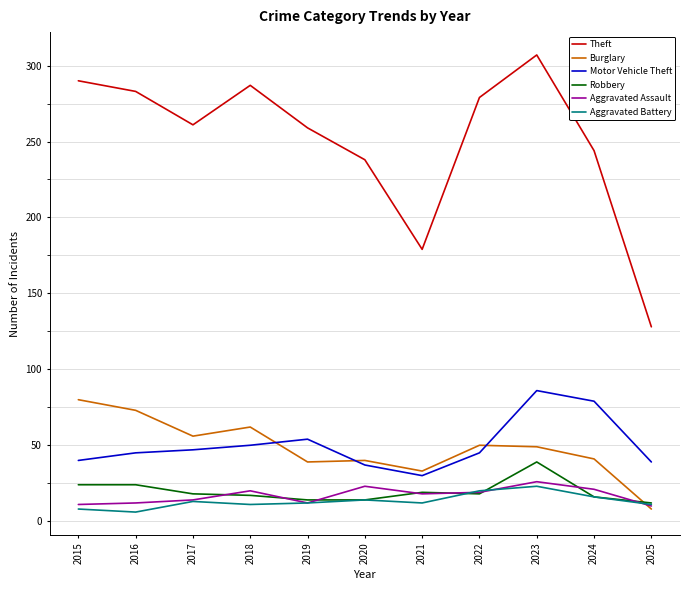

The Robbery series shows 39 at 2023. True or false?

True